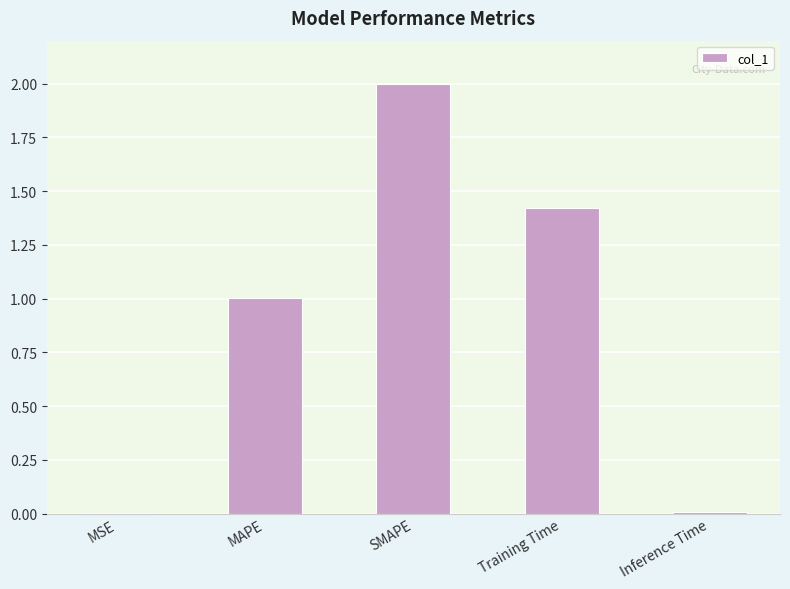

The chart shows a value of 0.0 at Inference Time. True or false?

True